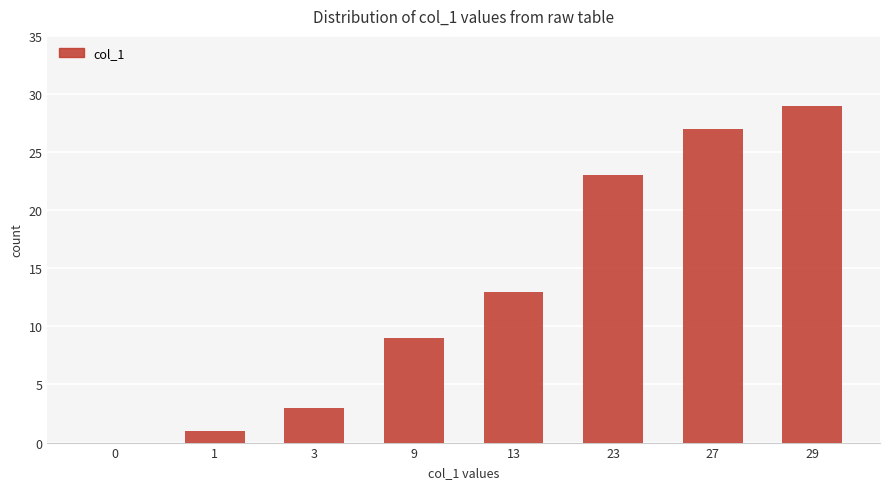

How many data points does each series have?

8